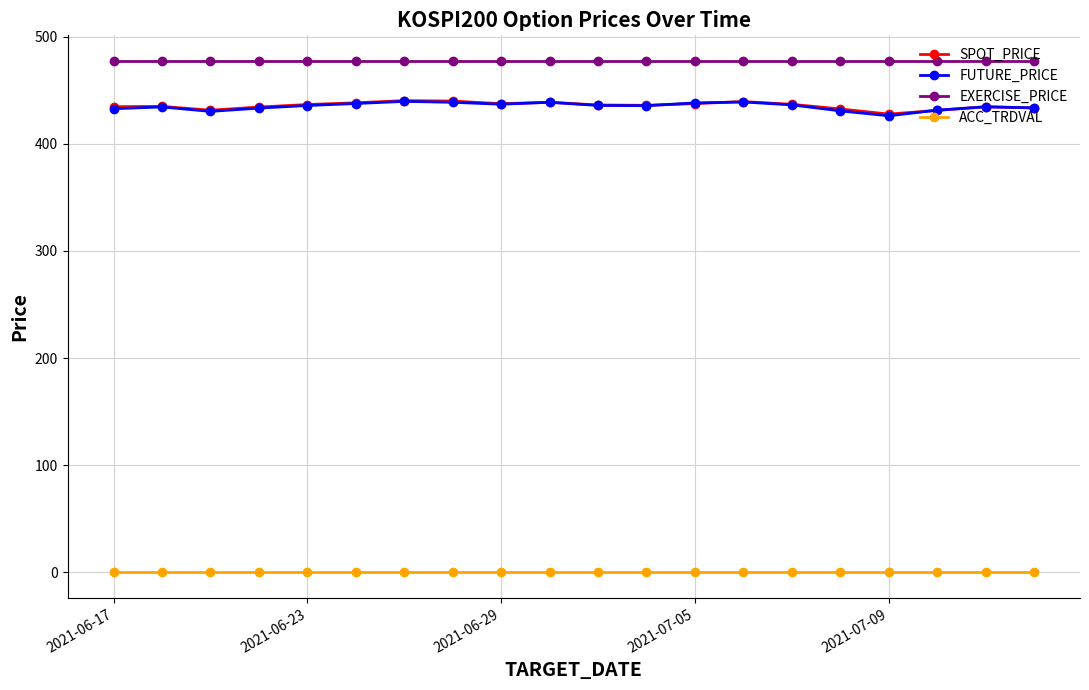

What is the greatest value displayed?

477.5